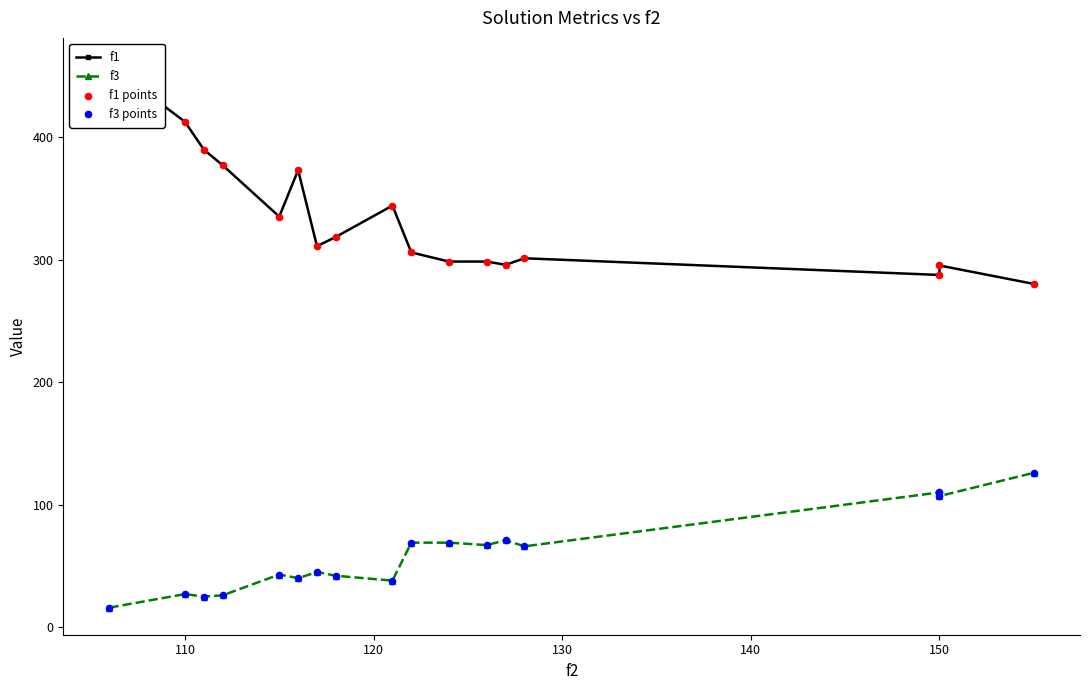

Which series has the largest Y range (max minus min)?

f1